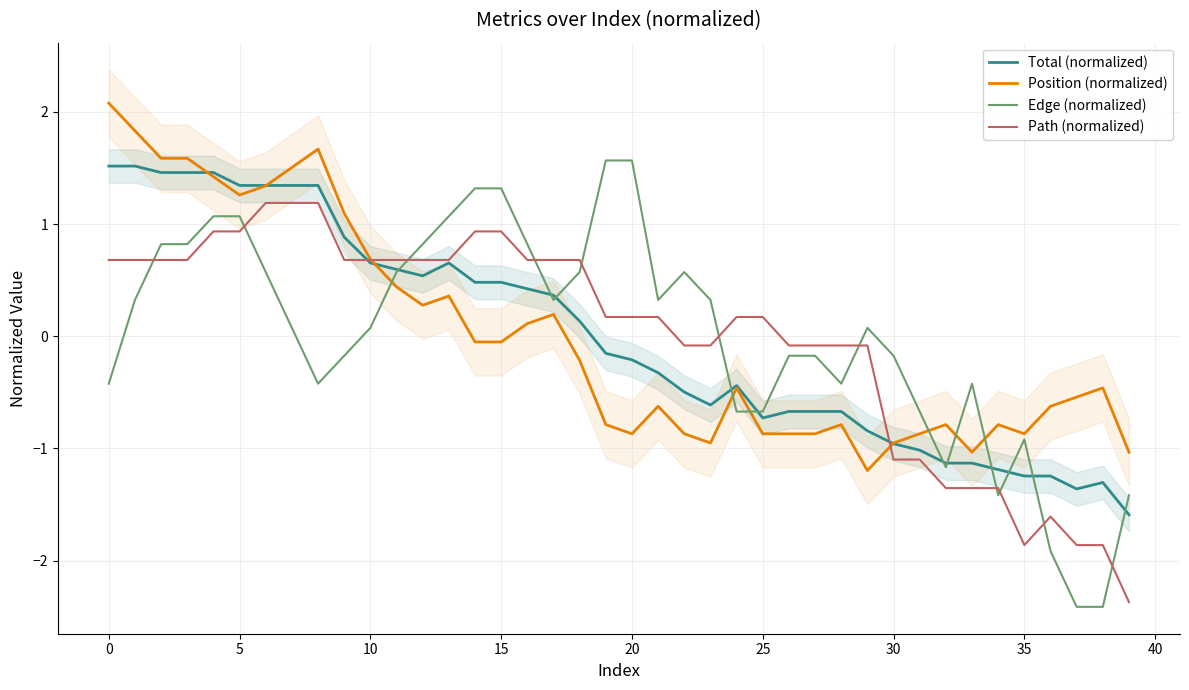

Read the Edge (normalized) value at 20.

1.6